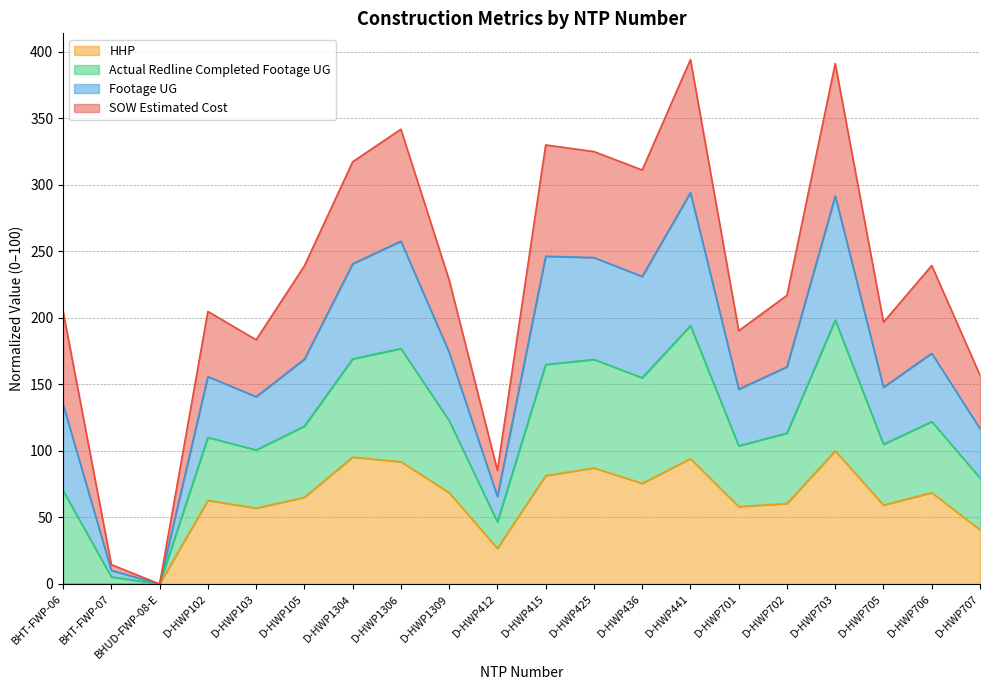

What is the total value across all series at D-HWP702?

217.0